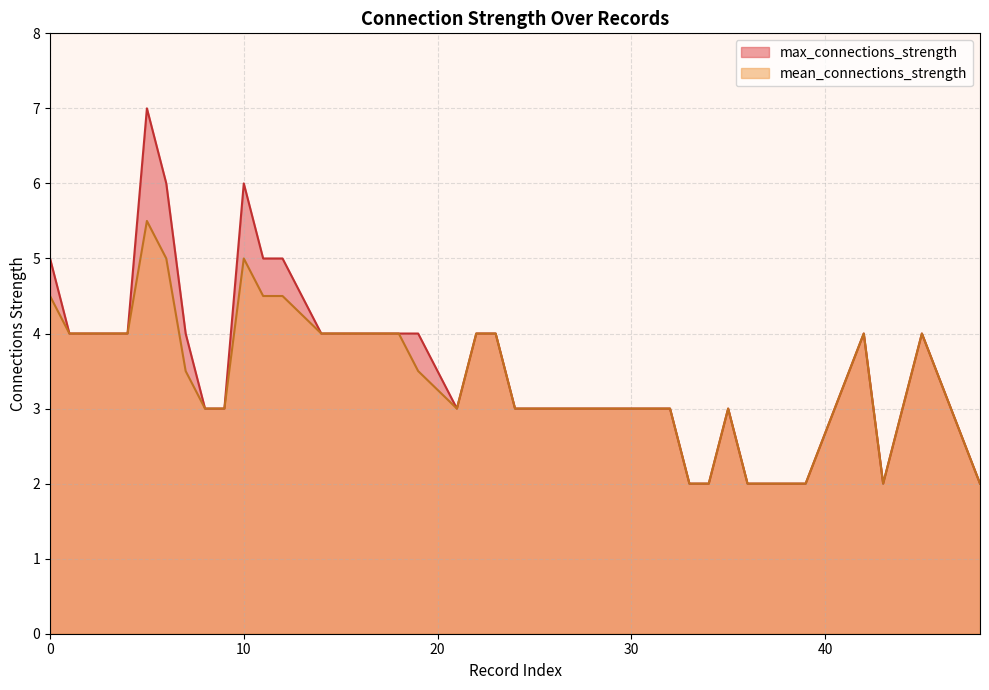

At which category does the chart reach its minimum across all series?

33